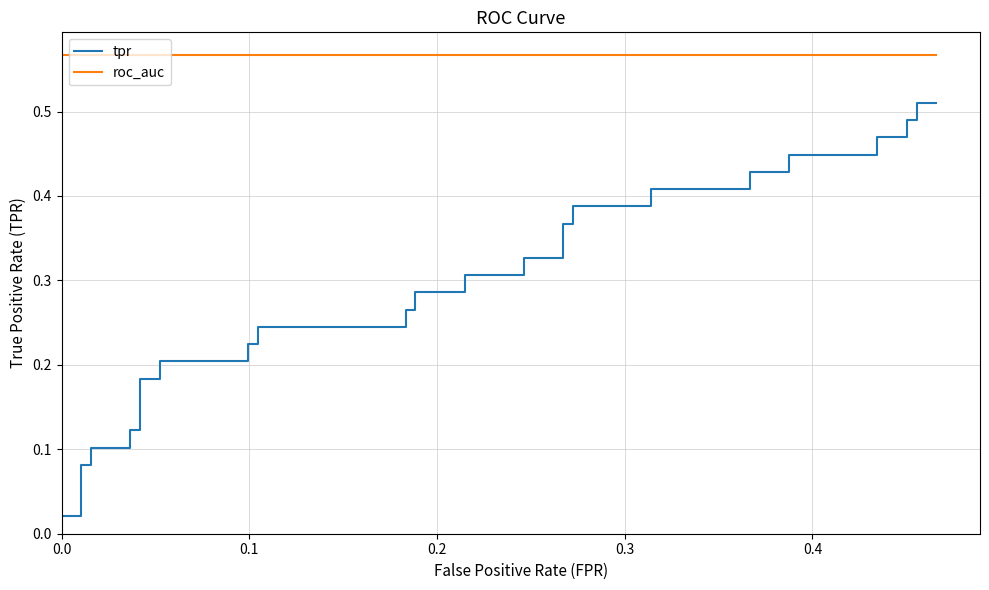

What is the difference between the second highest and second lowest values in the tpr series?

0.5